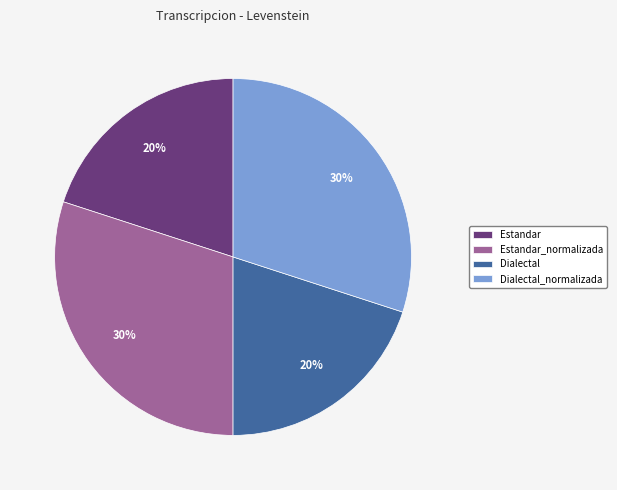

Does Estandar account for over 50% of the chart?

No